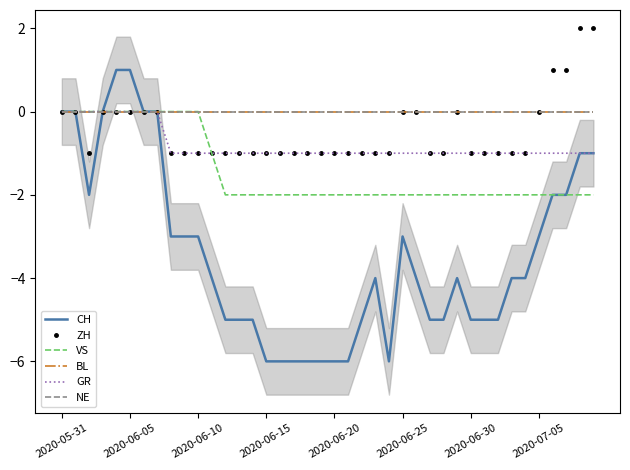

True or false: VS and CH intersect in this chart.

False